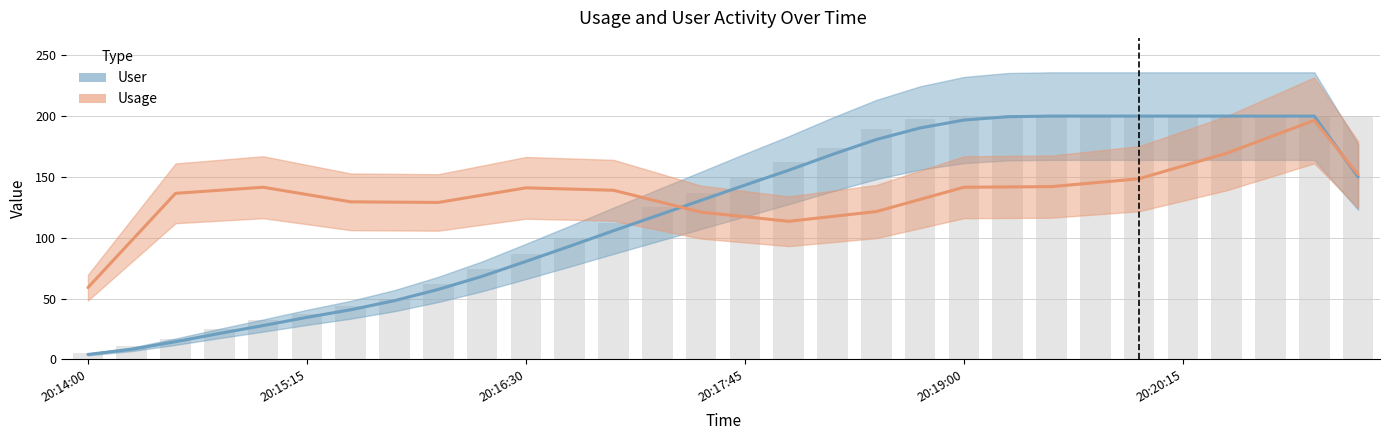

Rank the categories by value from lowest to highest.

20:14:00, 20:14:15, 20:14:30, 20:14:45, 20:15:00, 20:15:15, 20:15:30, 20:15:45, 20:16:00, 20:16:15, 20:16:30, 20:16:45, 20:17:00, 20:17:15, 20:17:30, 20:17:45, 20:18:00, 20:18:15, 20:18:30, 20:18:45, 20:19:00, 20:19:15, 20:19:30, 20:19:45, 20:20:00, 20:20:15, 20:20:30, 20:20:45, 20:21:00, 20:21:15